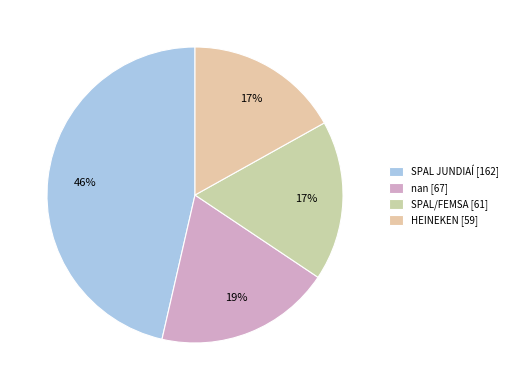

Which slice is the smallest?

HEINEKEN